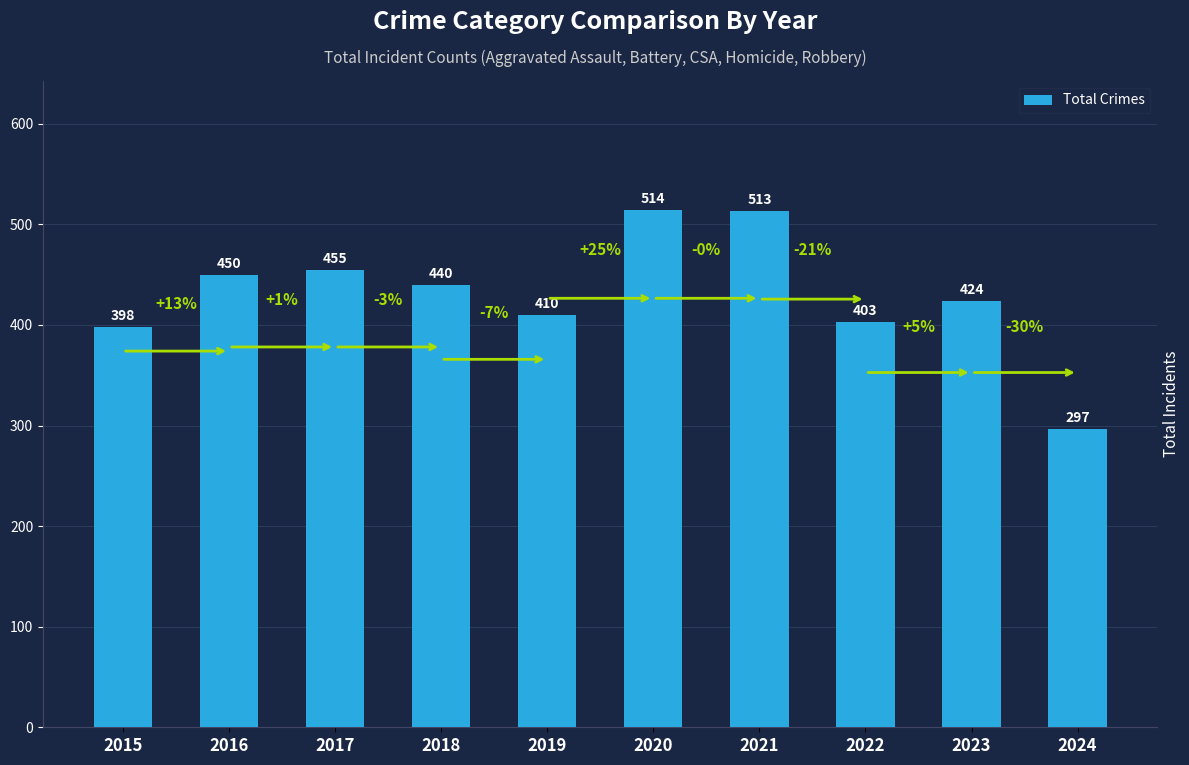

Reading left to right, what are all the values shown in this chart?

2015=398	2016=450	2017=455	2018=440	2019=410	2020=514	2021=513	2022=403	2023=424	2024=297